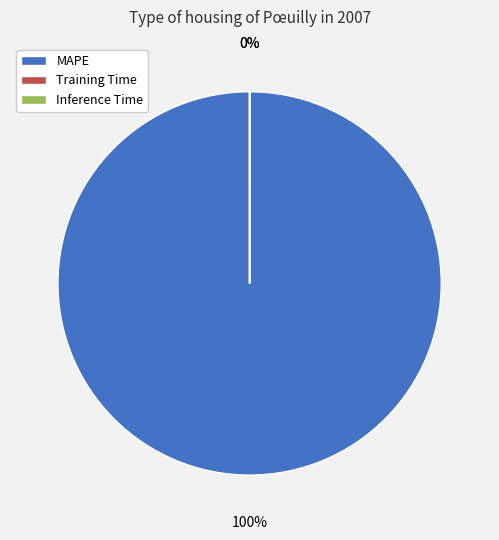

The MAPE slice represents 100% of the pie. True or false?

True